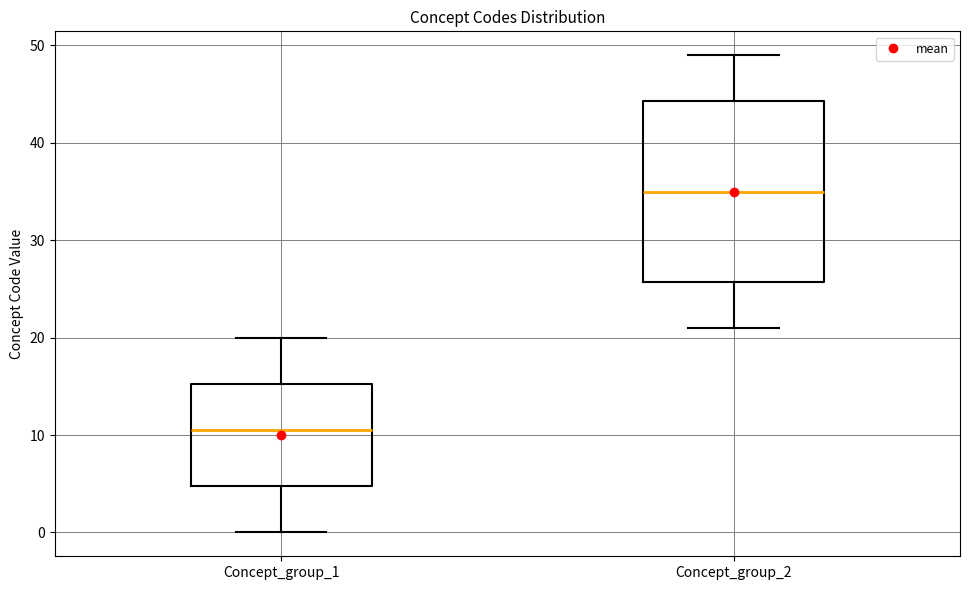

Which box has the highest median line?

Concept_group_2